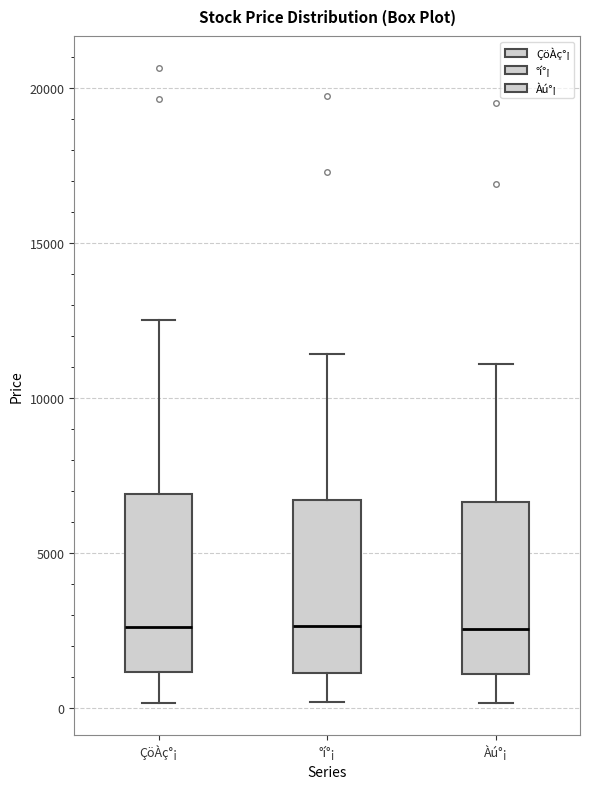

Reading left to right, transcribe this box plot: for each box, give where its median line is, the range the box spans, and where its two whiskers end, as read against the y-axis. The values are not printed on the chart, so give them approximately, as read against the axis.

ÇöÀç°¡: median 2500, box 1000 to 7000, whiskers 0 to 12500
°í°¡: median 2500, box 1000 to 6500, whiskers 0 to 11500
Àú°¡: median 2500, box 1000 to 6500, whiskers 0 to 11000